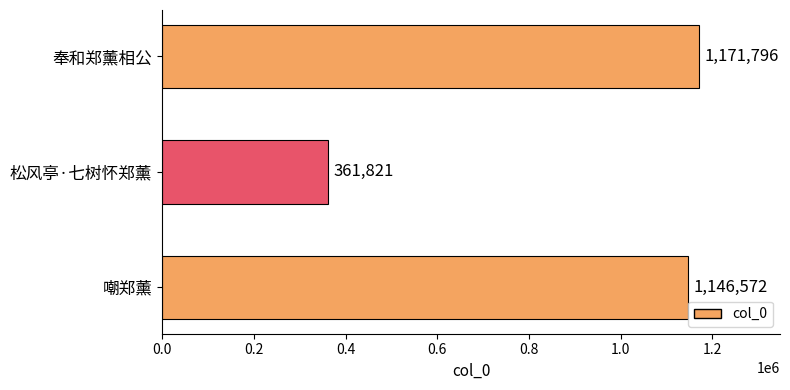

What is the difference between the maximum and minimum values?

809975